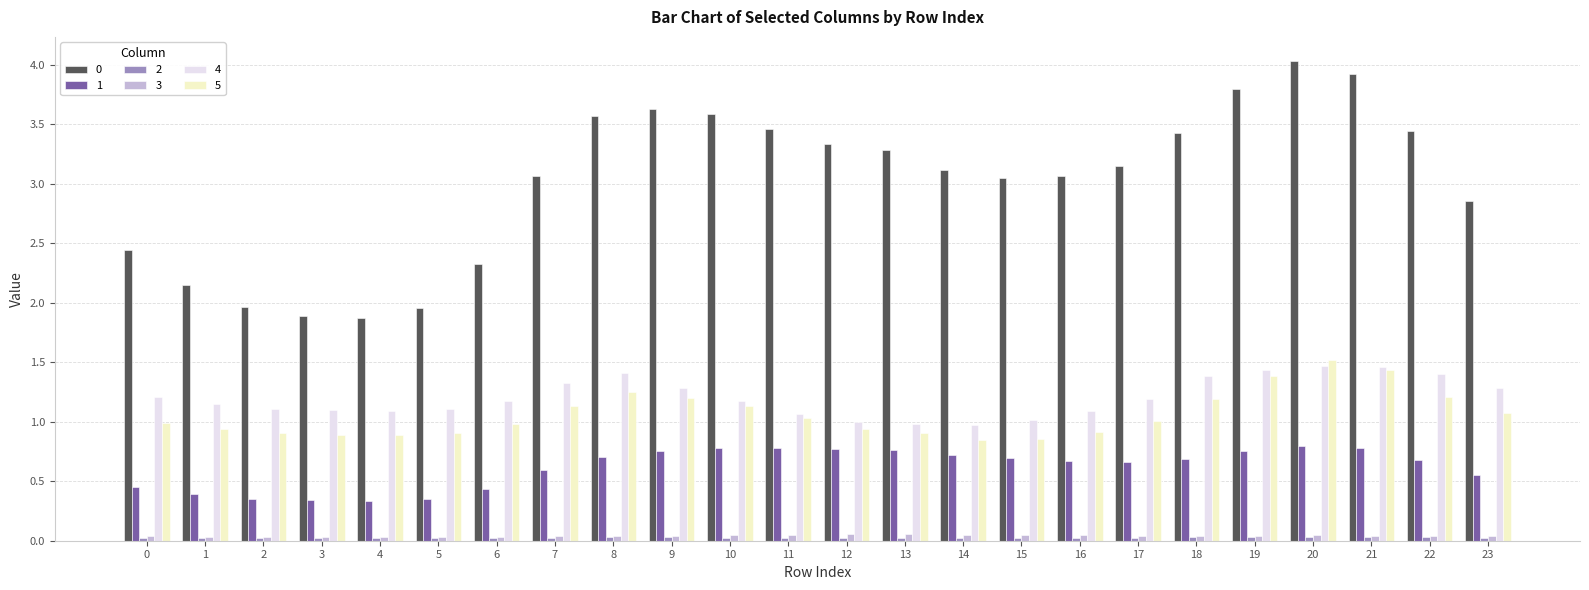

Are the bars horizontal?

No